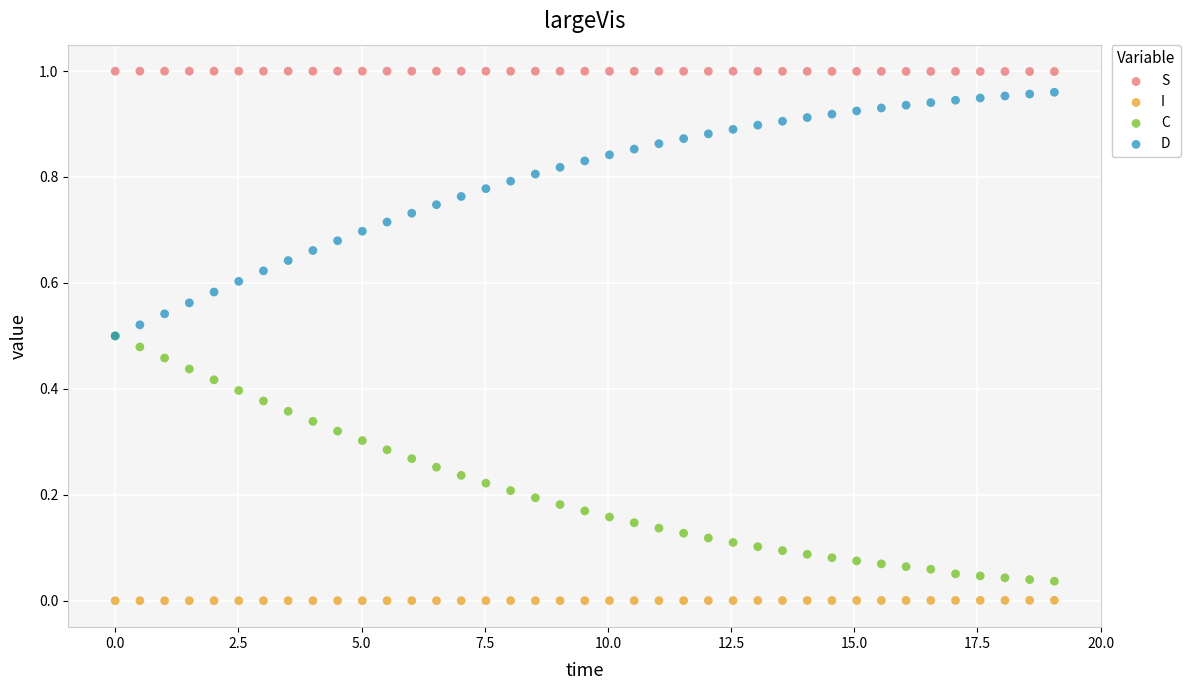

What are all the series names shown in the legend?

S, I, C, D